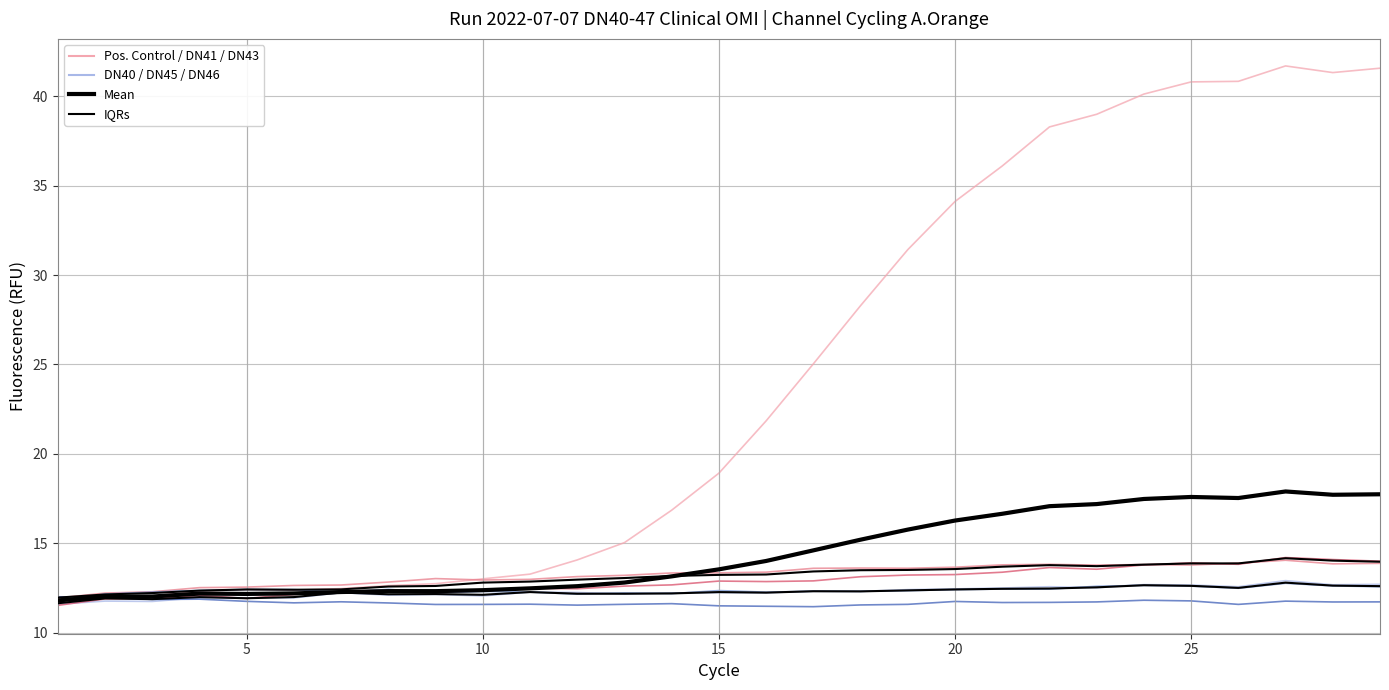

Where is the first local maximum for DN40?

2